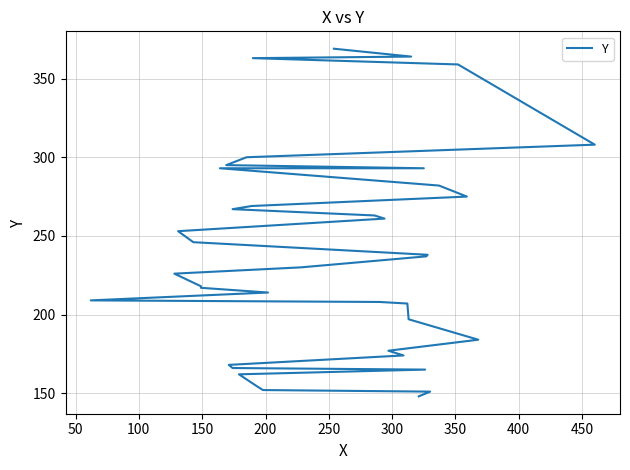

True or false: the data shows 69 at 150.

False